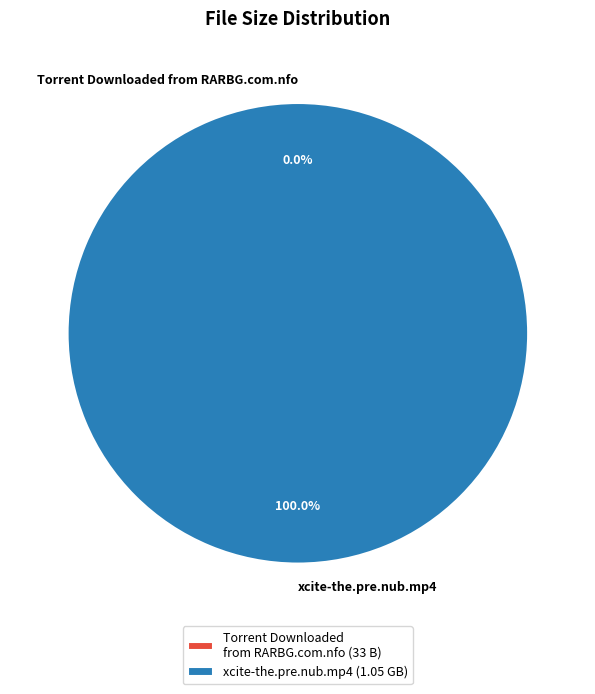

Is there any slice that represents more than half of the pie?

Yes